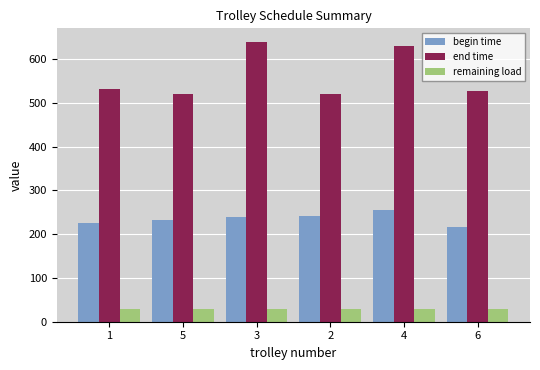

What is the total value across all series at 1?

787.6